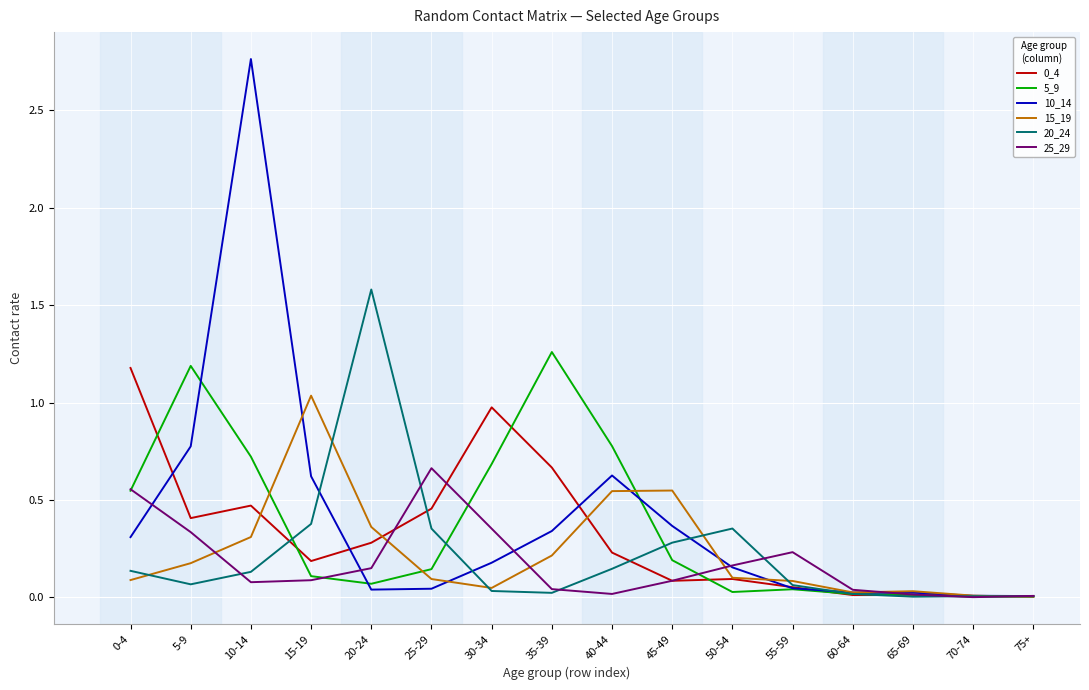

Where do 15_19 and 5_9 first cross each other?

10-14 and 15-19